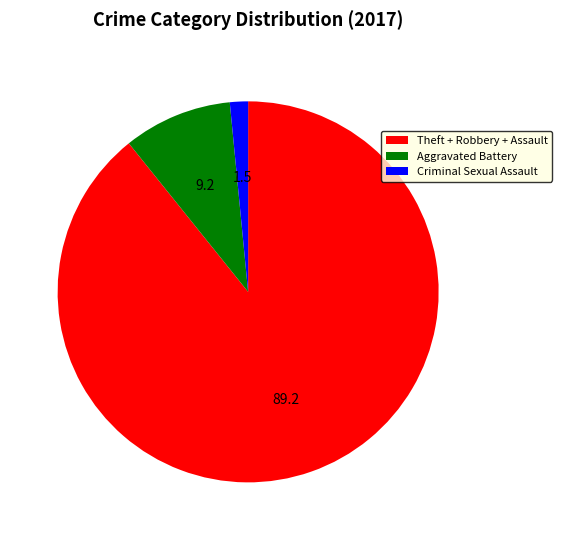

Does any single category account for the majority?

Yes